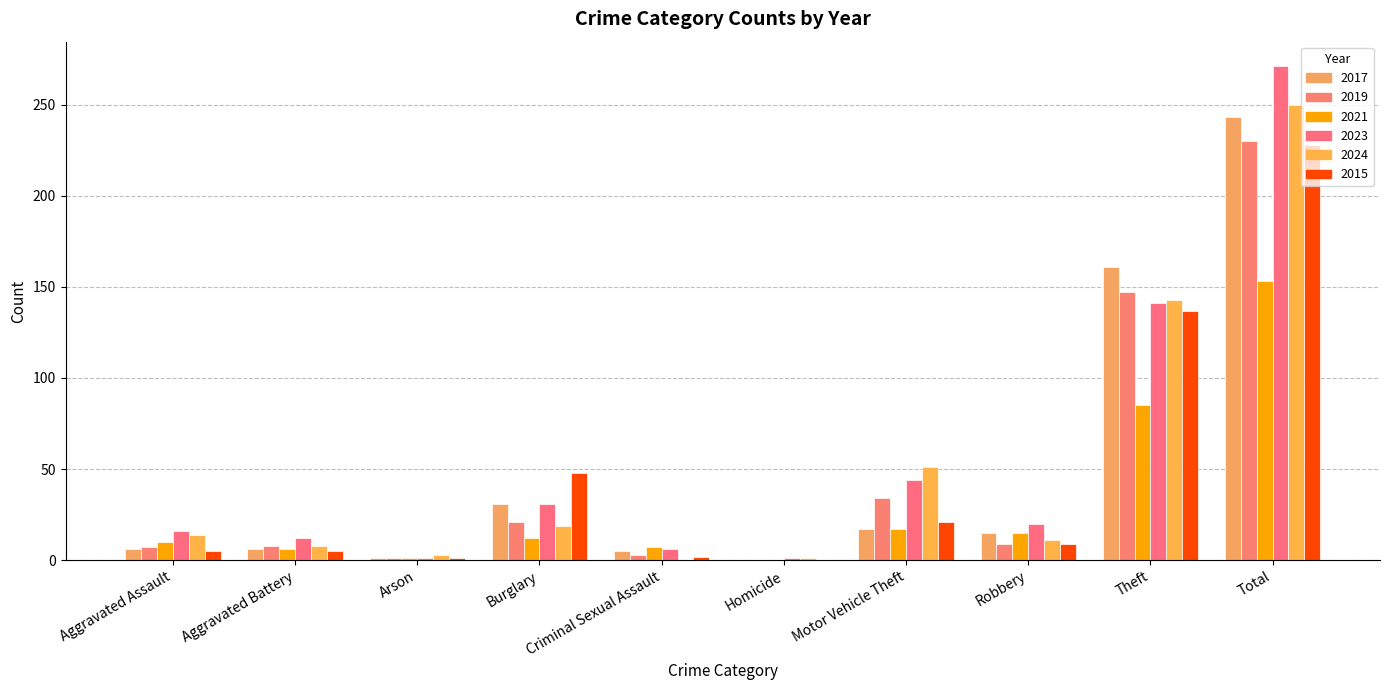

Which series has the widest spread of values?

2023